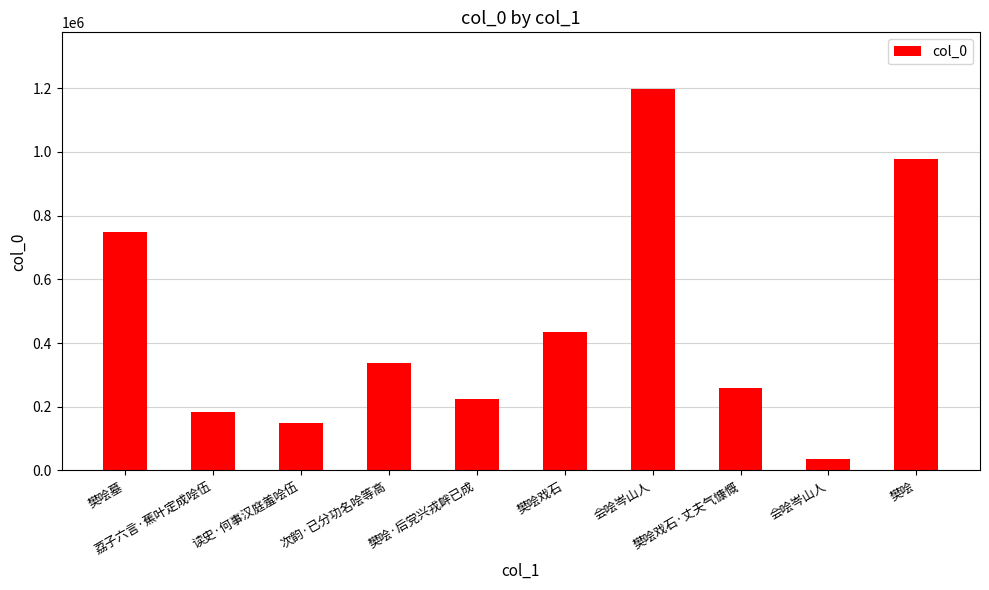

Does the chart contain any negative values?

No